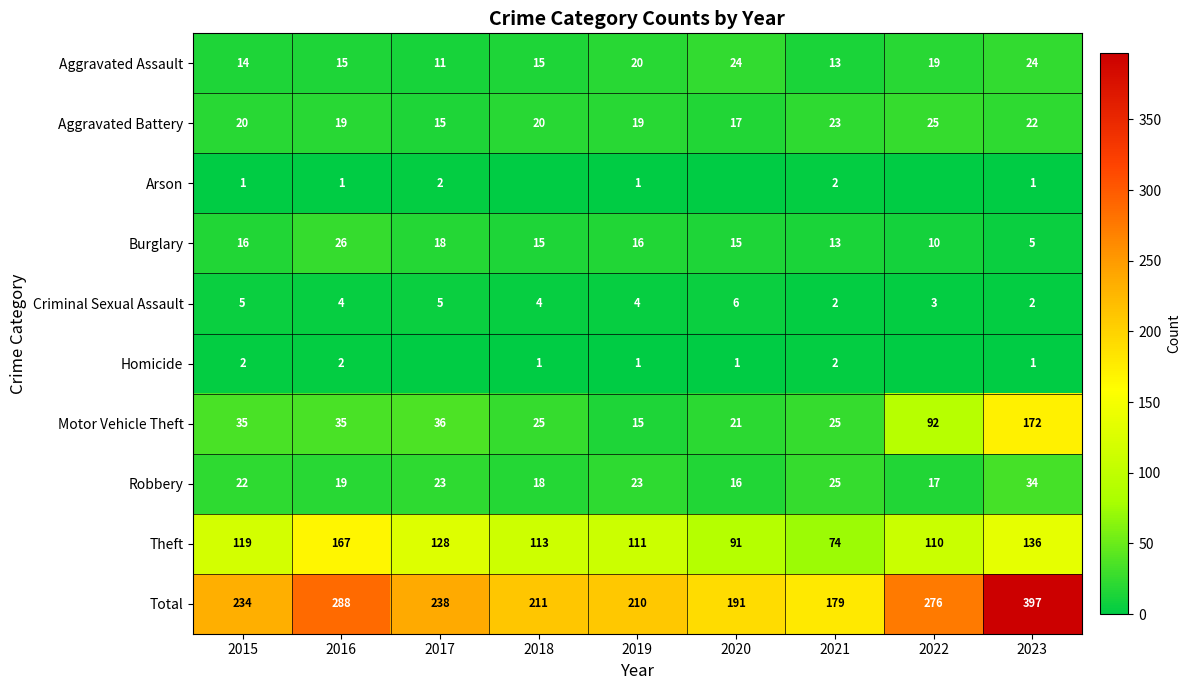

What is the difference between the highest and lowest values at 2015?

233